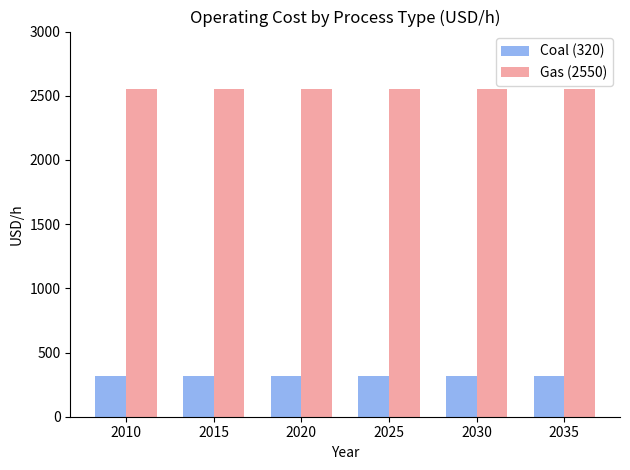

The value of Gas (2550) at 2010 is 2550. True or false?

True